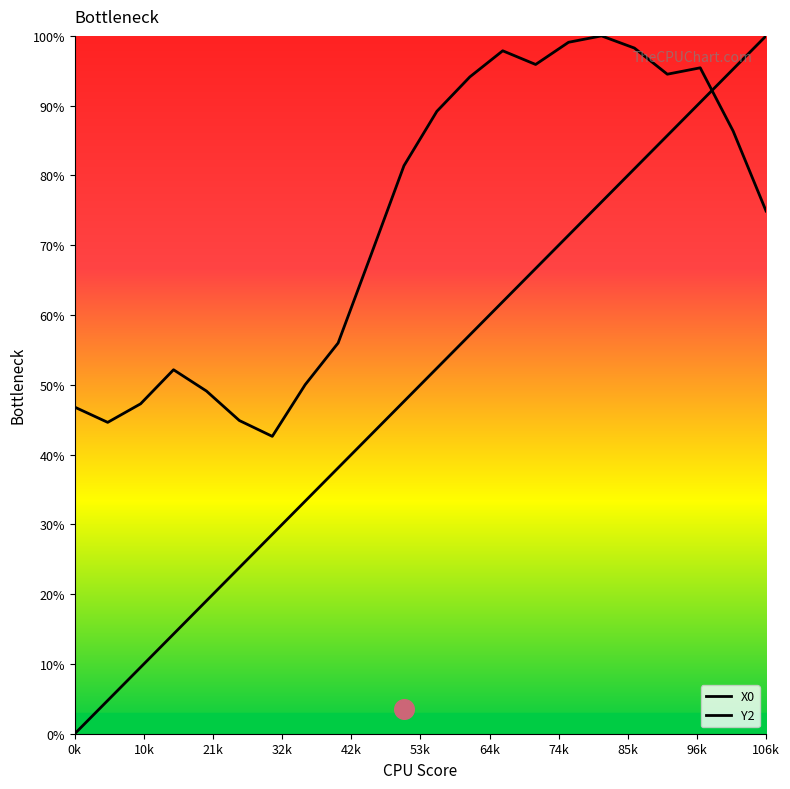

Which series has the largest total across all categories?

Y2